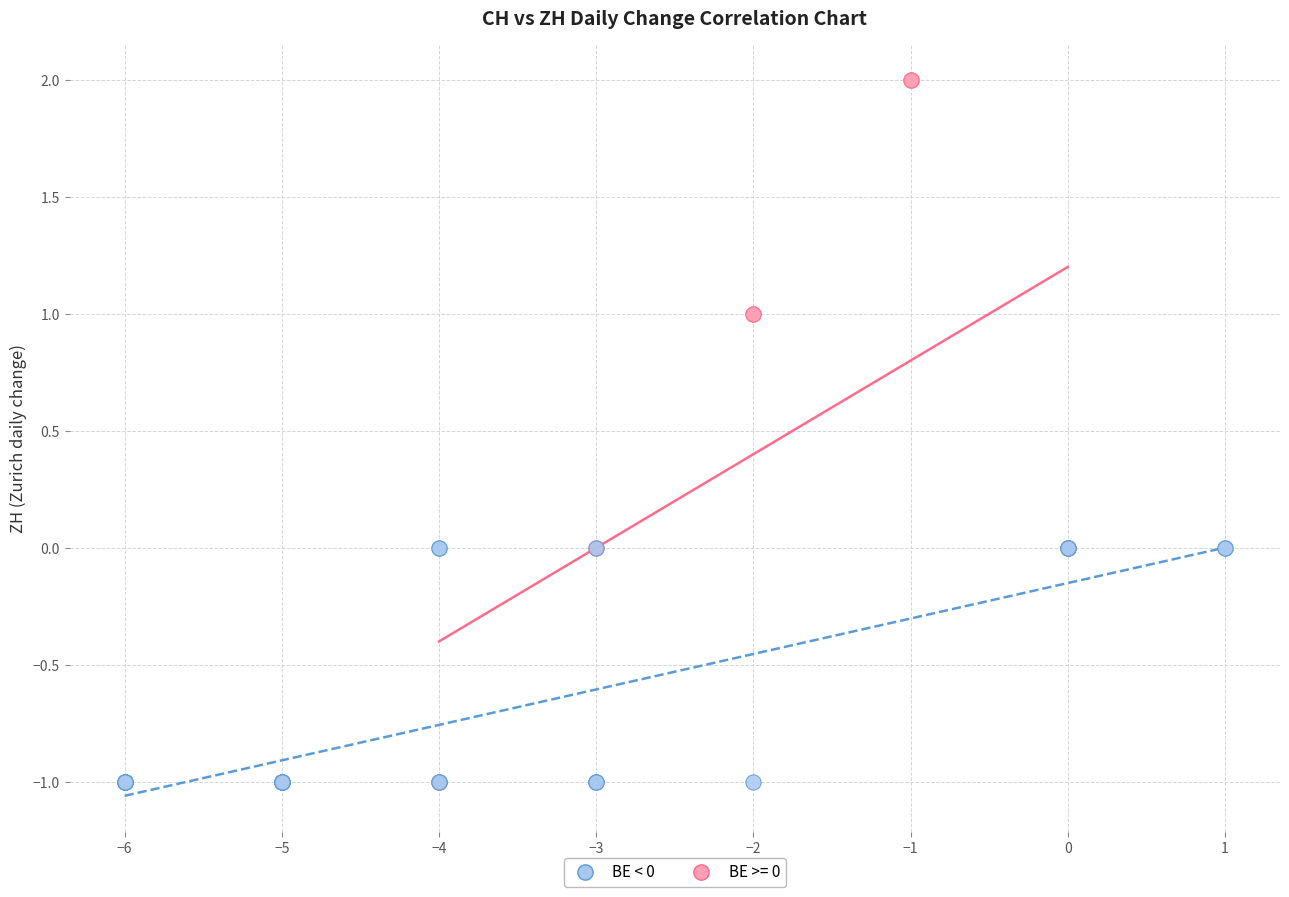

Which series has the widest spread of Y values?

BE >= 0